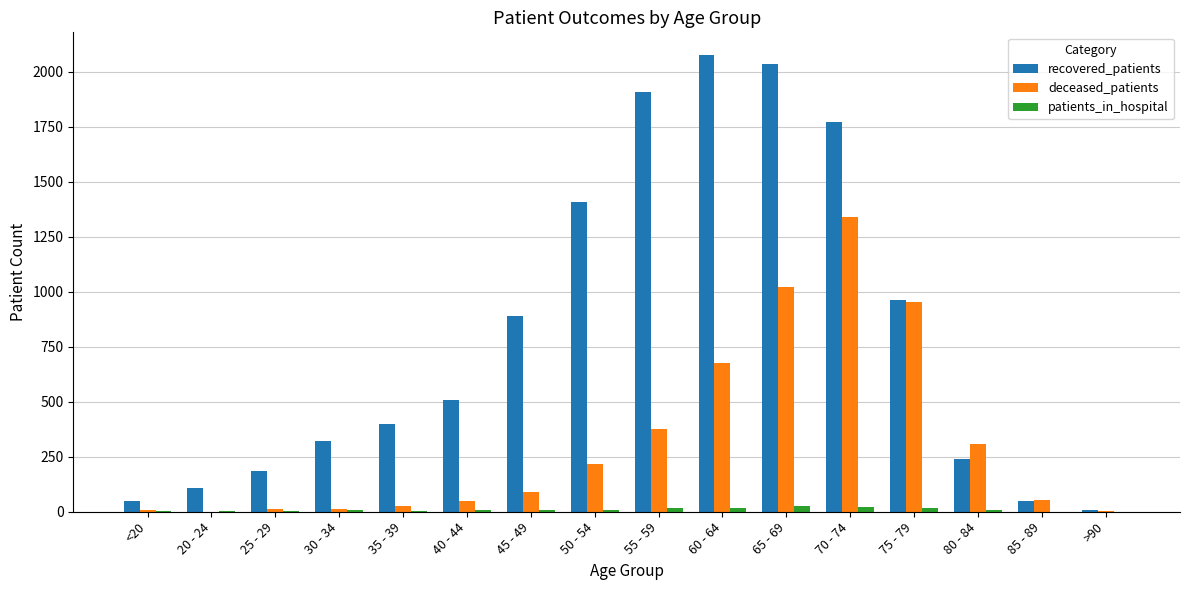

What is the sum of all patients_in_hospital values?

155